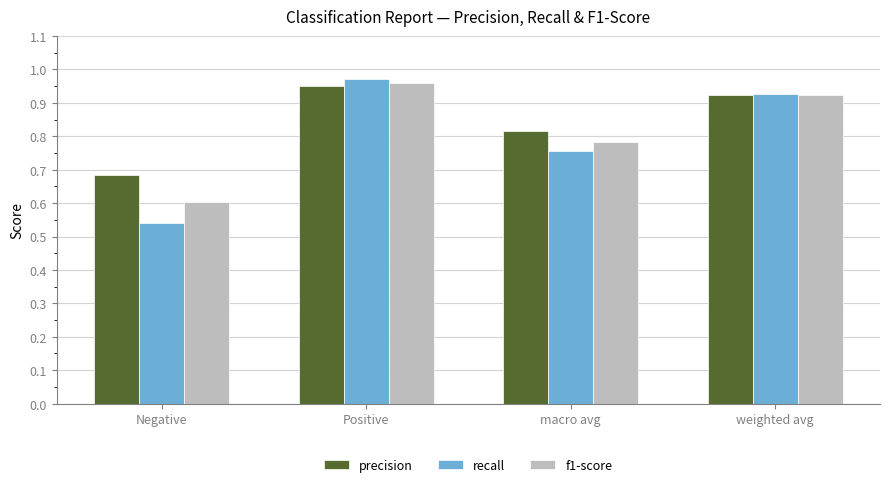

At which label does precision reach its minimum?

Negative